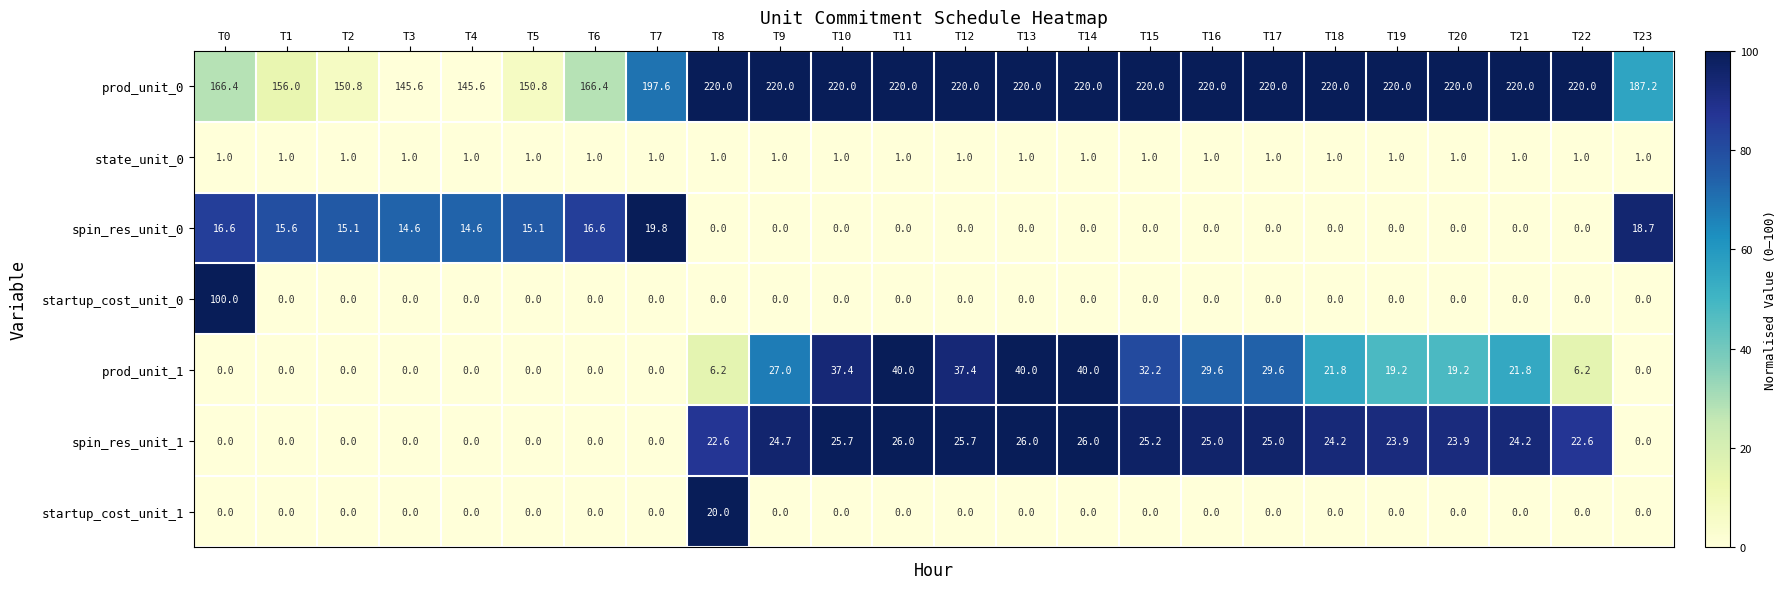

Which category has the highest value in the spin_res_unit_0 series?

T7